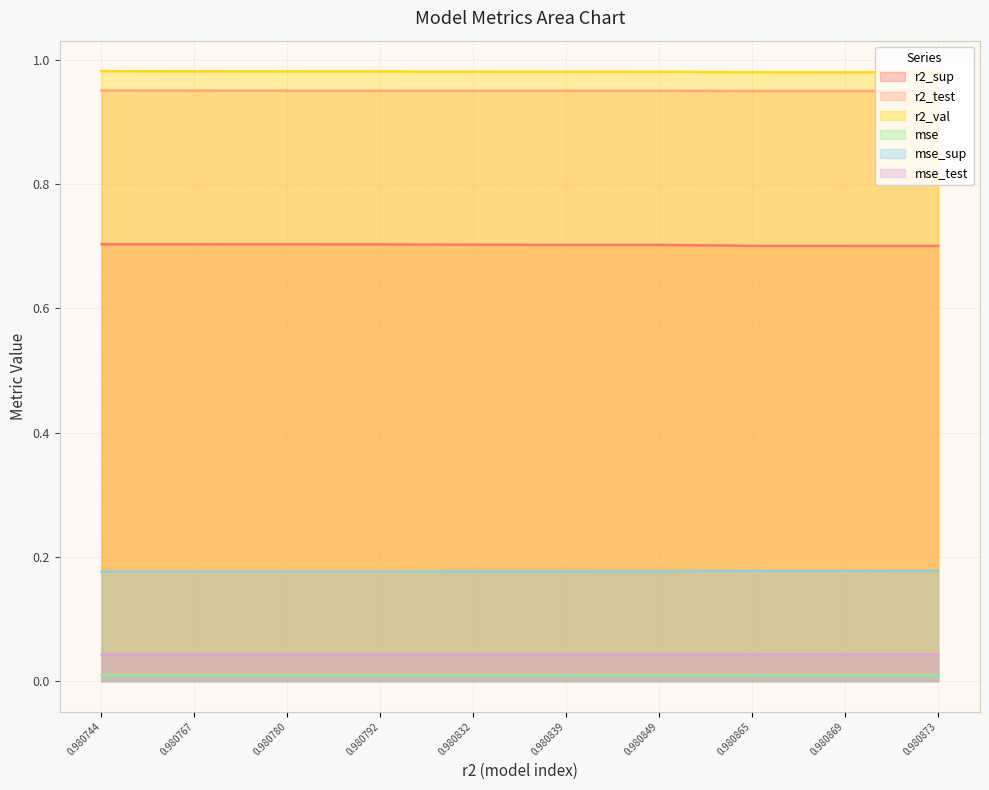

True or false: mse_sup and mse_test intersect in this chart.

False